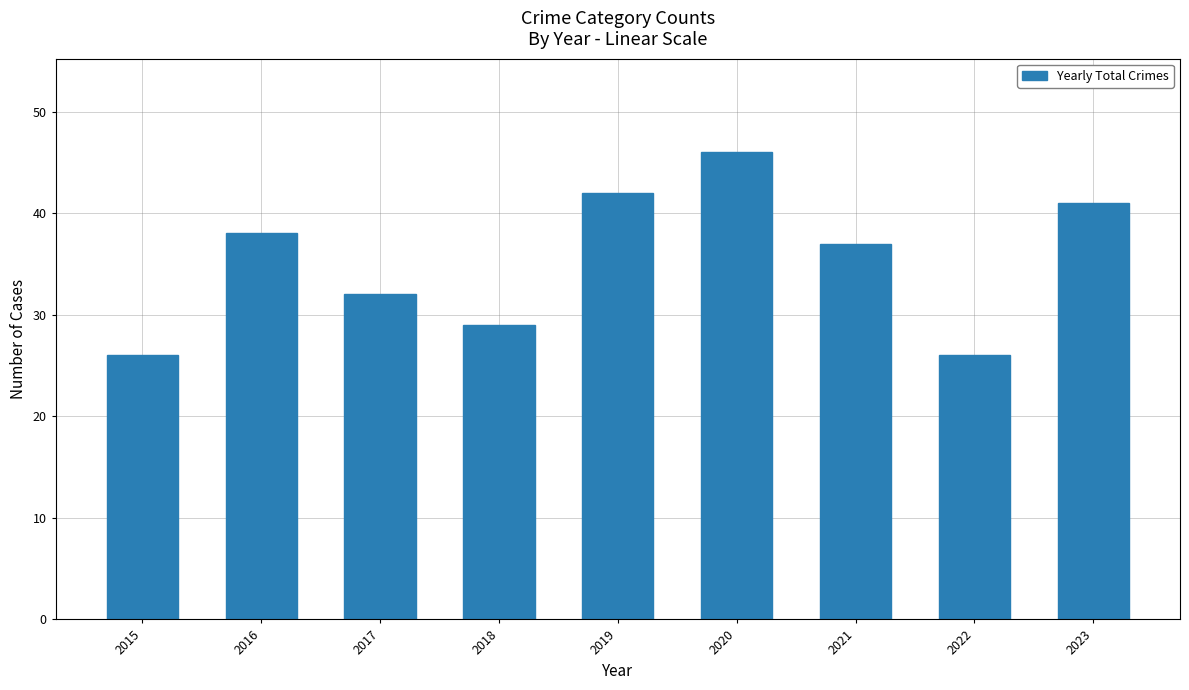

Is it true that the value at 2022 is 26?

True